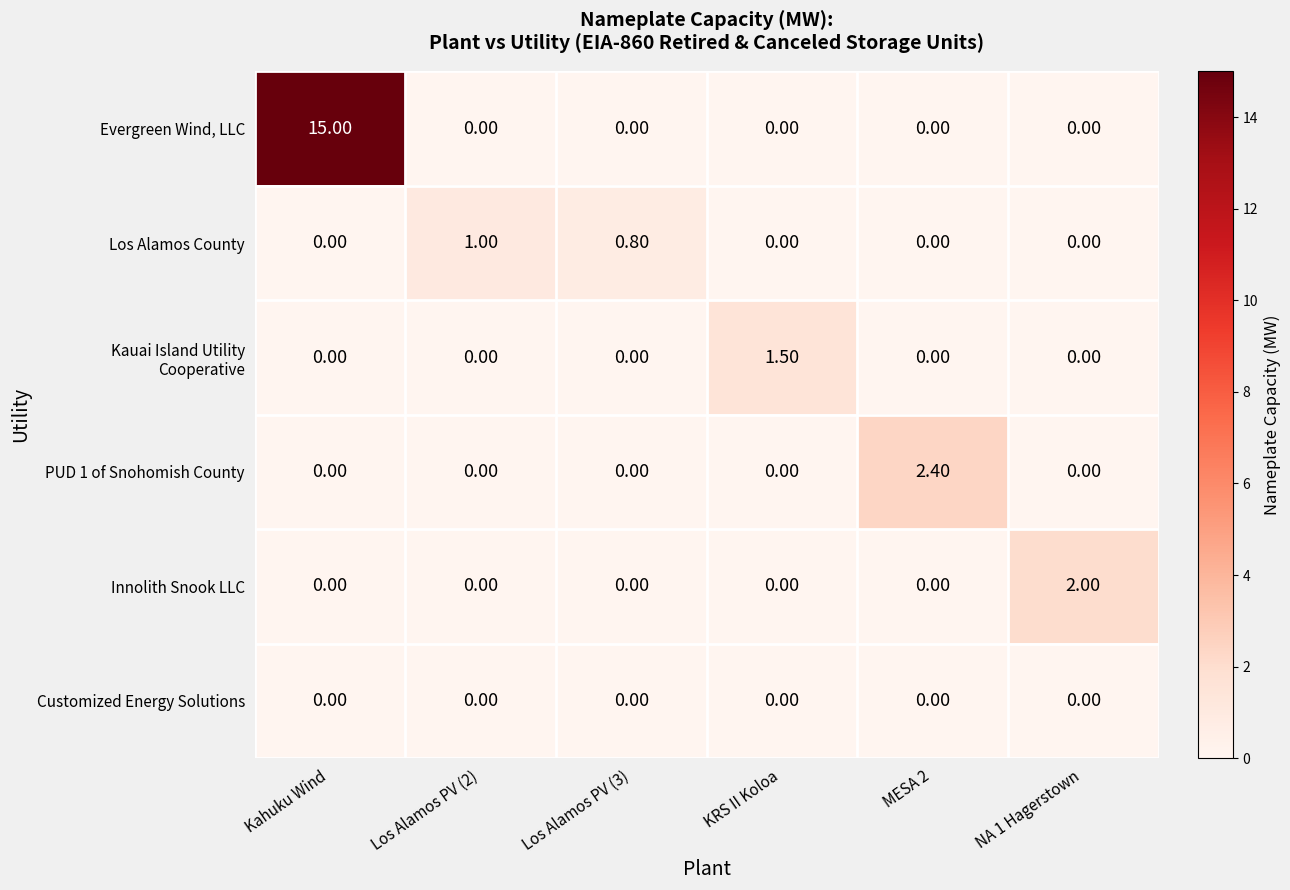

Which label corresponds to the largest value in the chart?

Kahuku Wind